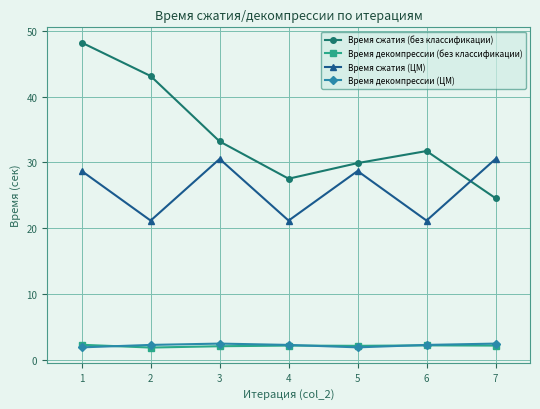

Which series has the largest range (max minus min)?

Время сжатия (без классификации)